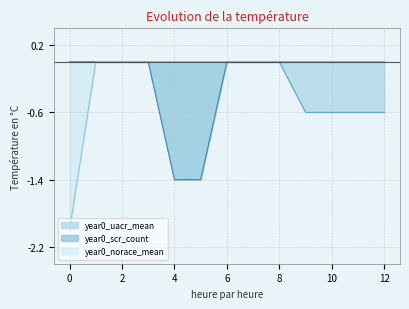

What is the lowest value of the year0_scr_count series?

-1.4